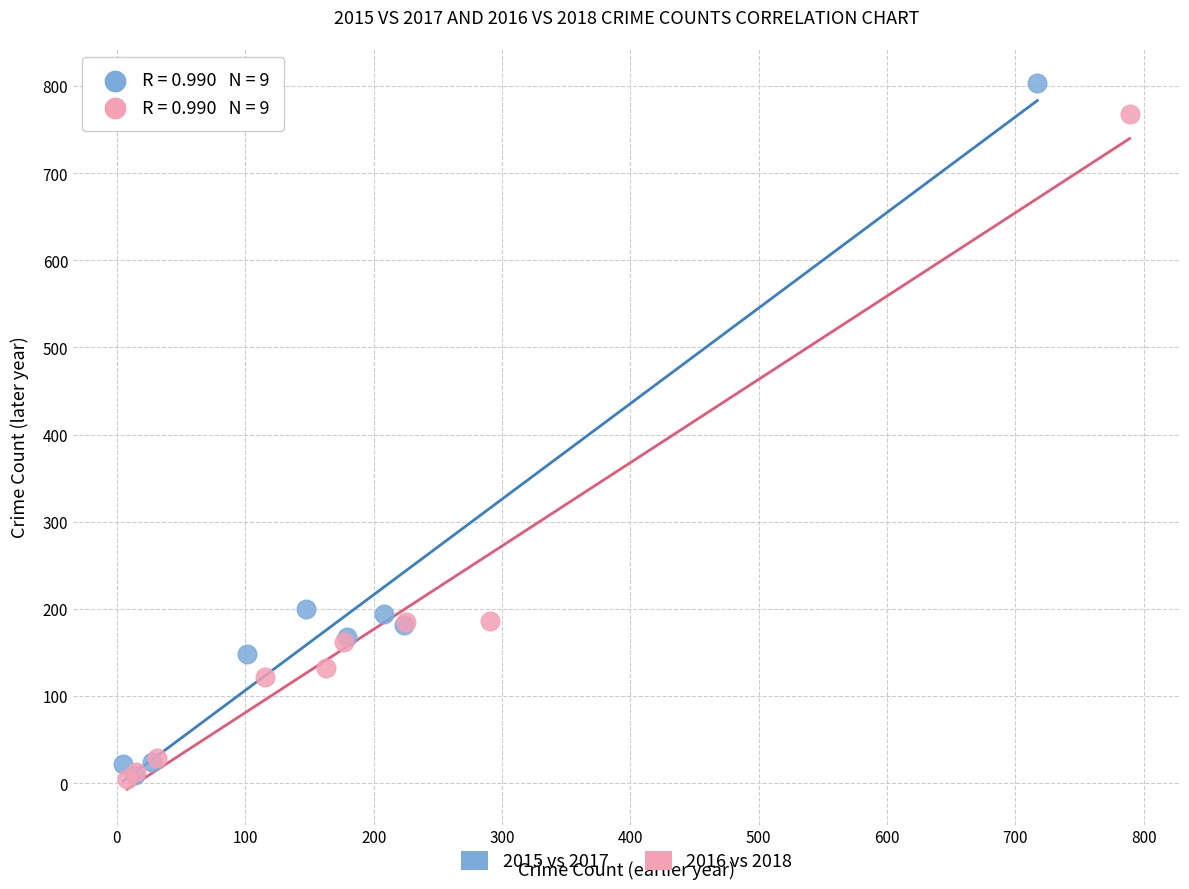

Which series has the largest Y range (max minus min)?

2015 vs 2017